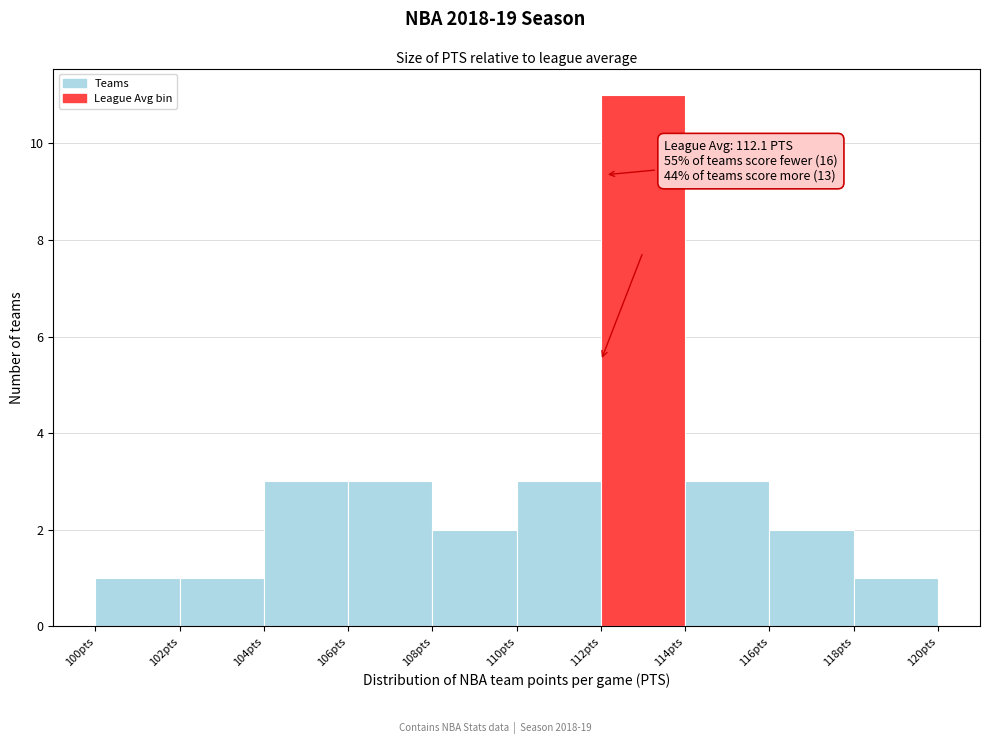

Which range on the x-axis has the tallest bar?

112 to 114